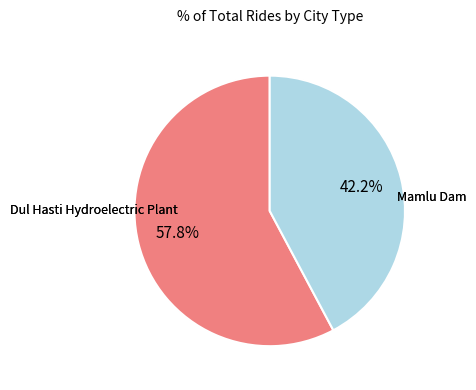

Does any single category account for the majority?

Yes